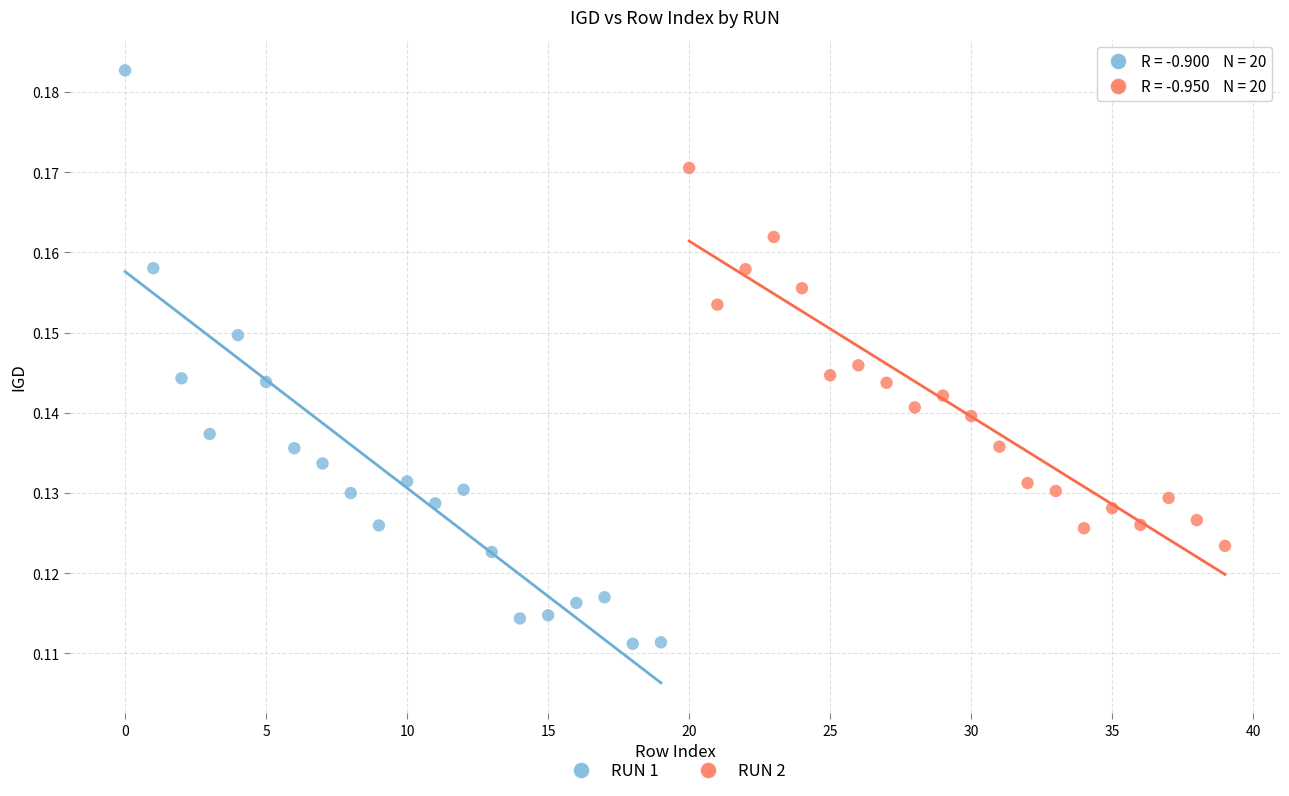

Which series reaches the maximum Y coordinate?

RUN 1